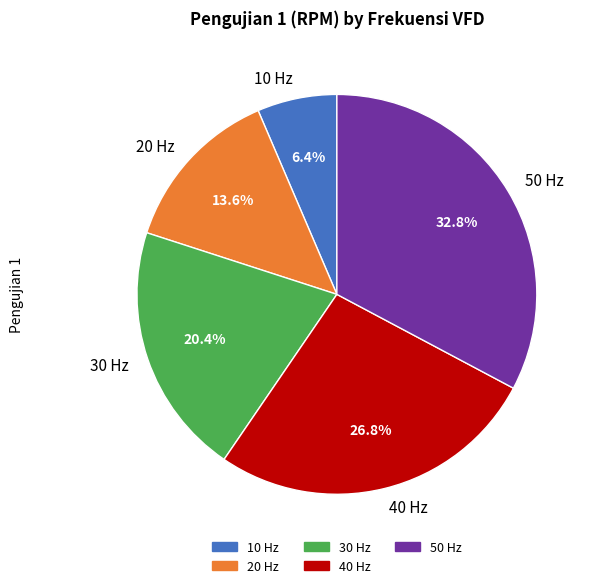

Does 40 Hz represent more than half of the total?

No